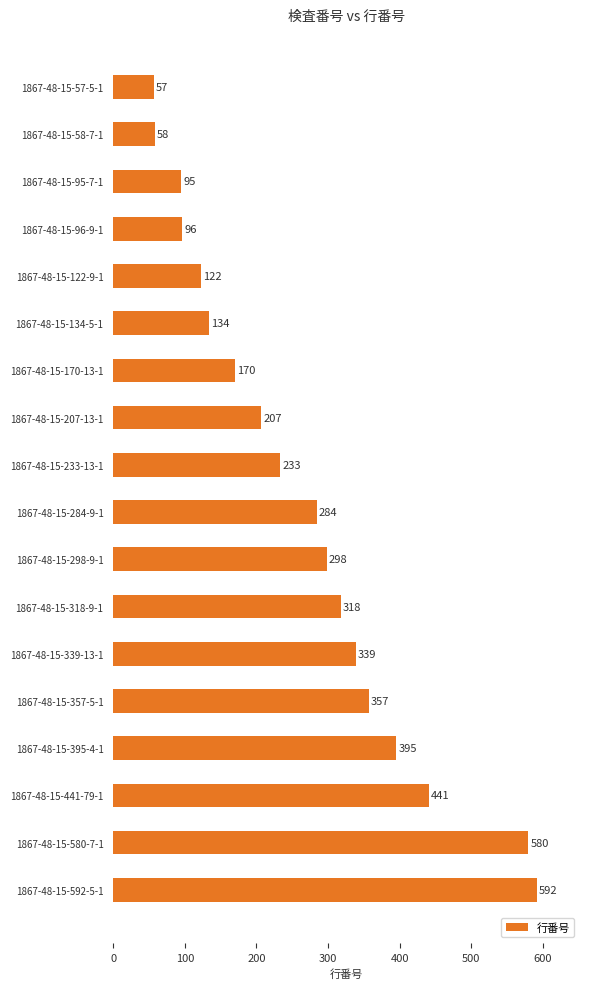

List the labels in order of value, largest first.

1867-48-15-592-5-1, 1867-48-15-580-7-1, 1867-48-15-441-79-1, 1867-48-15-395-4-1, 1867-48-15-357-5-1, 1867-48-15-339-13-1, 1867-48-15-318-9-1, 1867-48-15-298-9-1, 1867-48-15-284-9-1, 1867-48-15-233-13-1, 1867-48-15-207-13-1, 1867-48-15-170-13-1, 1867-48-15-134-5-1, 1867-48-15-122-9-1, 1867-48-15-96-9-1, 1867-48-15-95-7-1, 1867-48-15-58-7-1, 1867-48-15-57-5-1